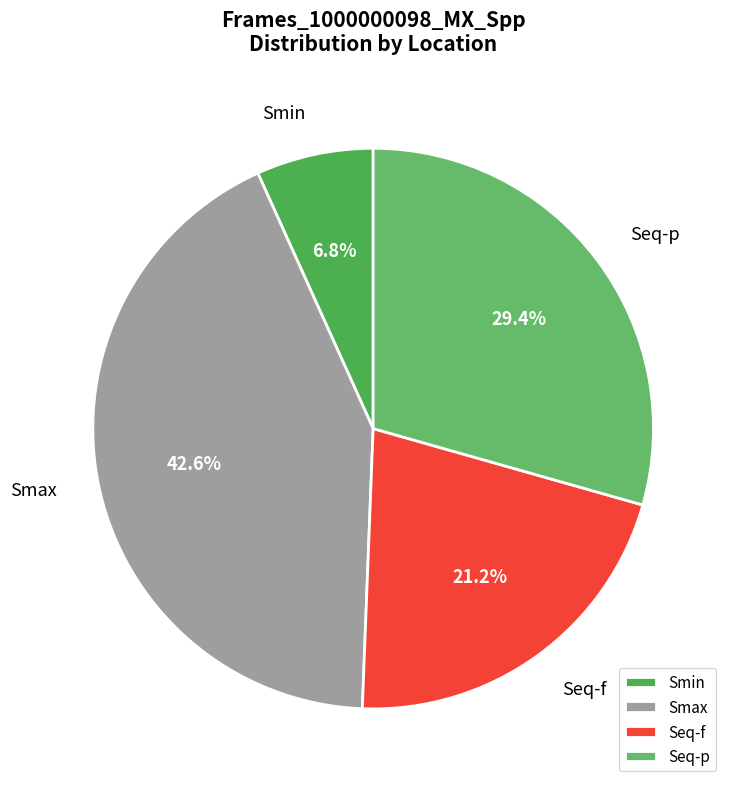

Is there a majority slice in this chart?

No